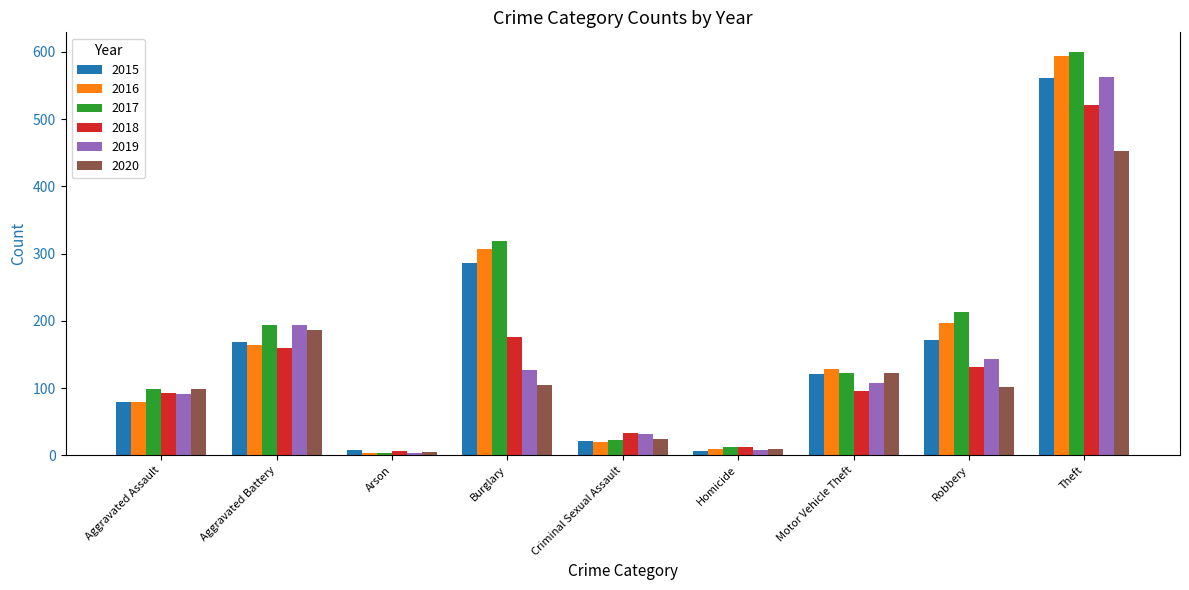

True or false: 2015 has a value of 193 at Motor Vehicle Theft.

False